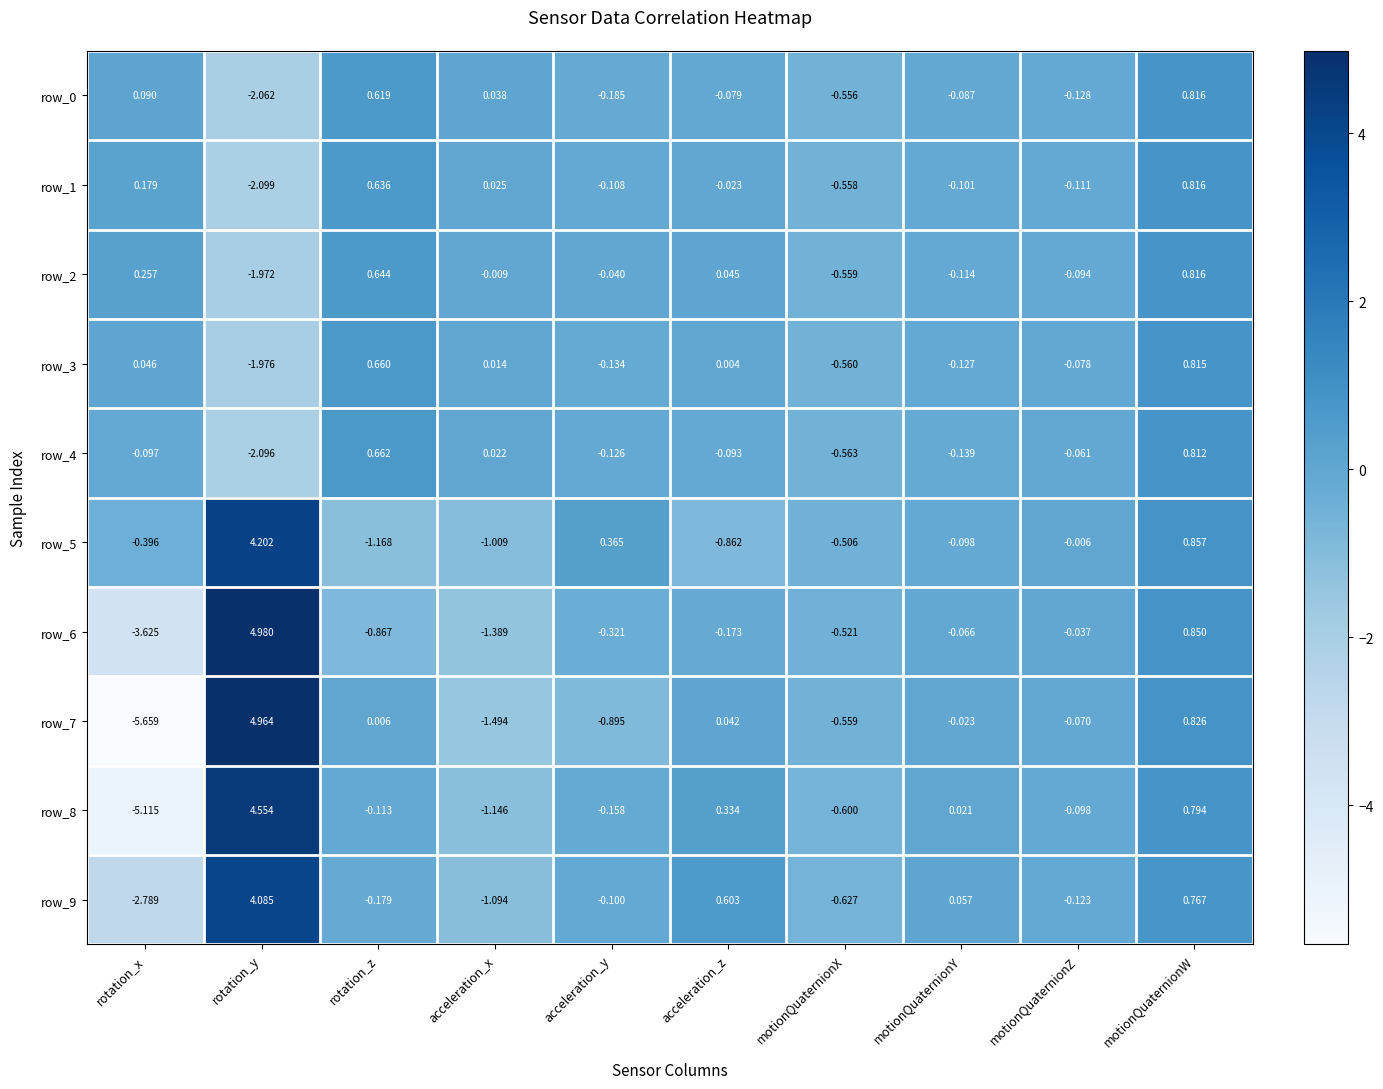

List the labels in order of row_6 value, largest first.

rotation_y, motionQuaternionW, motionQuaternionZ, motionQuaternionY, acceleration_z, acceleration_y, motionQuaternionX, rotation_z, acceleration_x, rotation_x